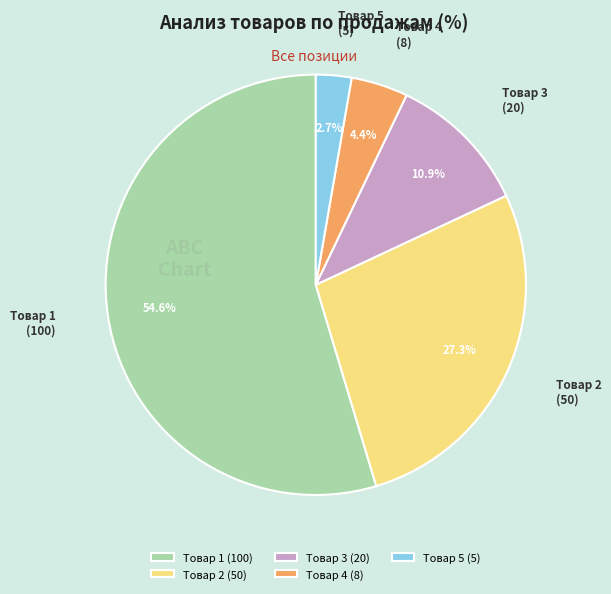

To the nearest percent, what is the average slice percentage?

20%